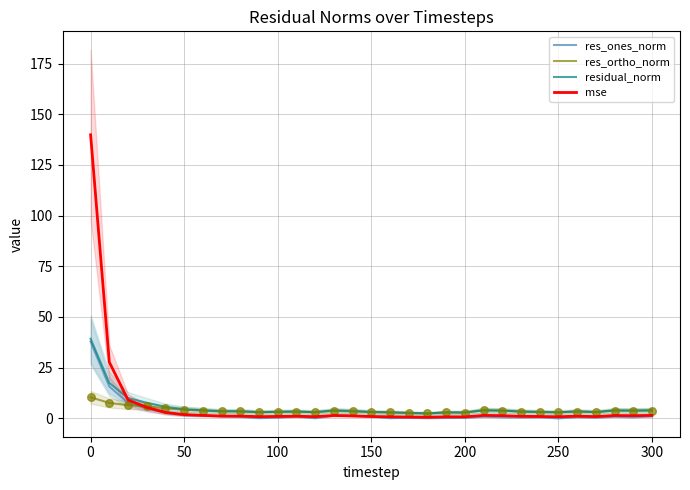

What is the highest value of the residual_norm series?

39.2